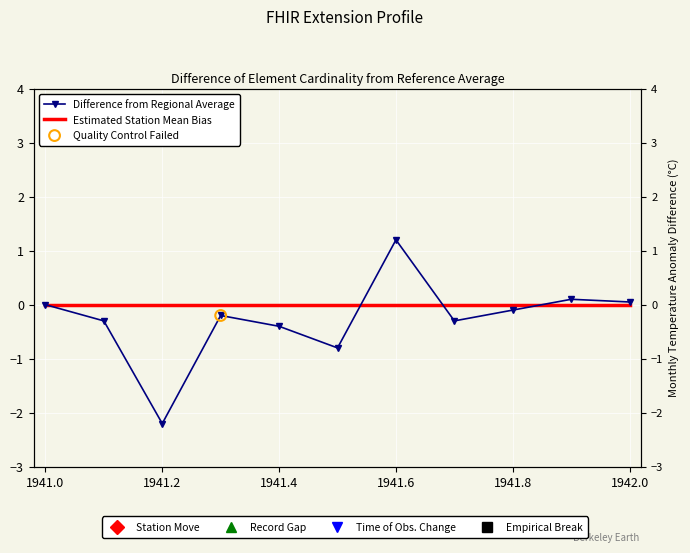

What are all the series names shown in the legend?

Difference from Regional Average, Estimated Station Mean Bias